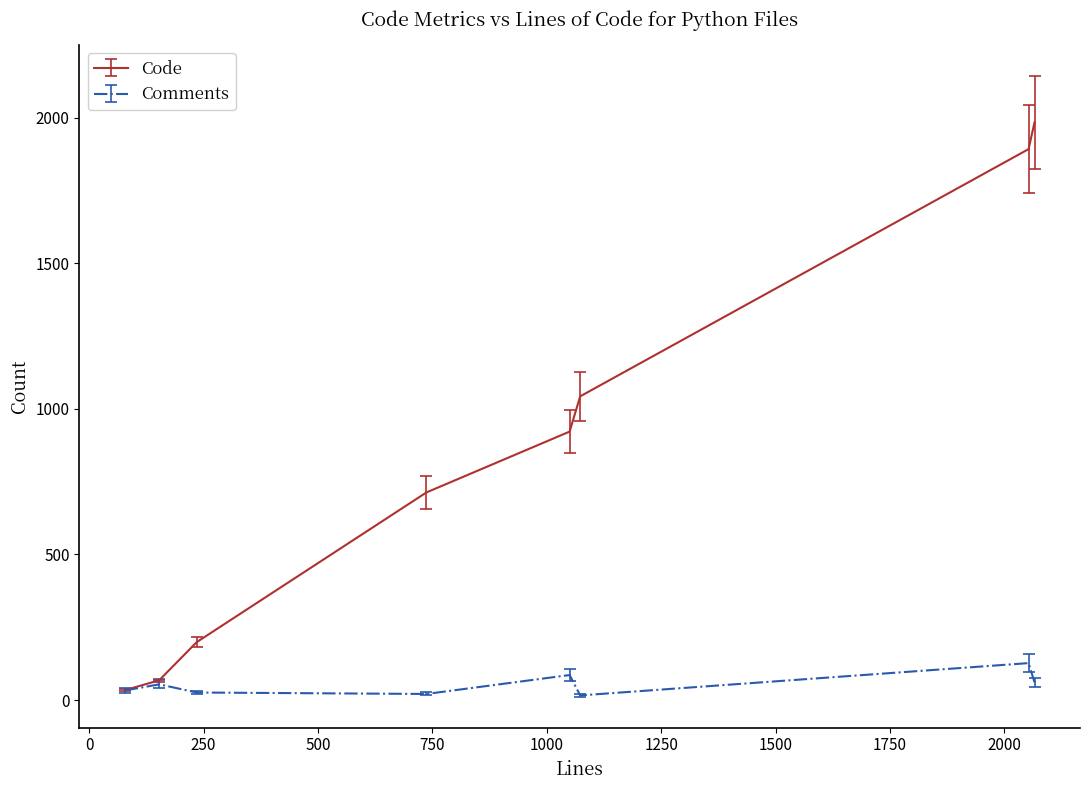

Which series has the largest total across all categories?

Code